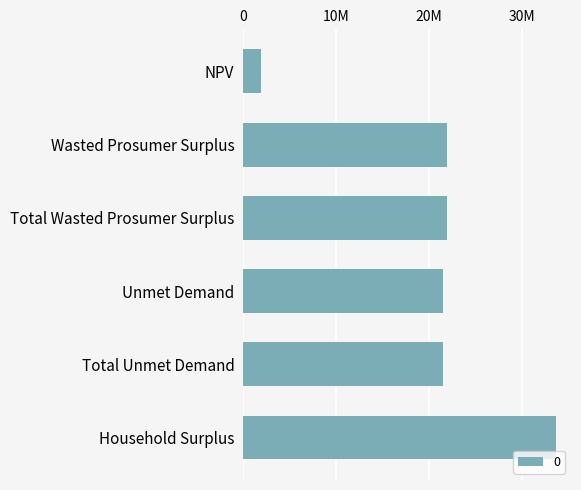

Does the chart contain any negative values?

No